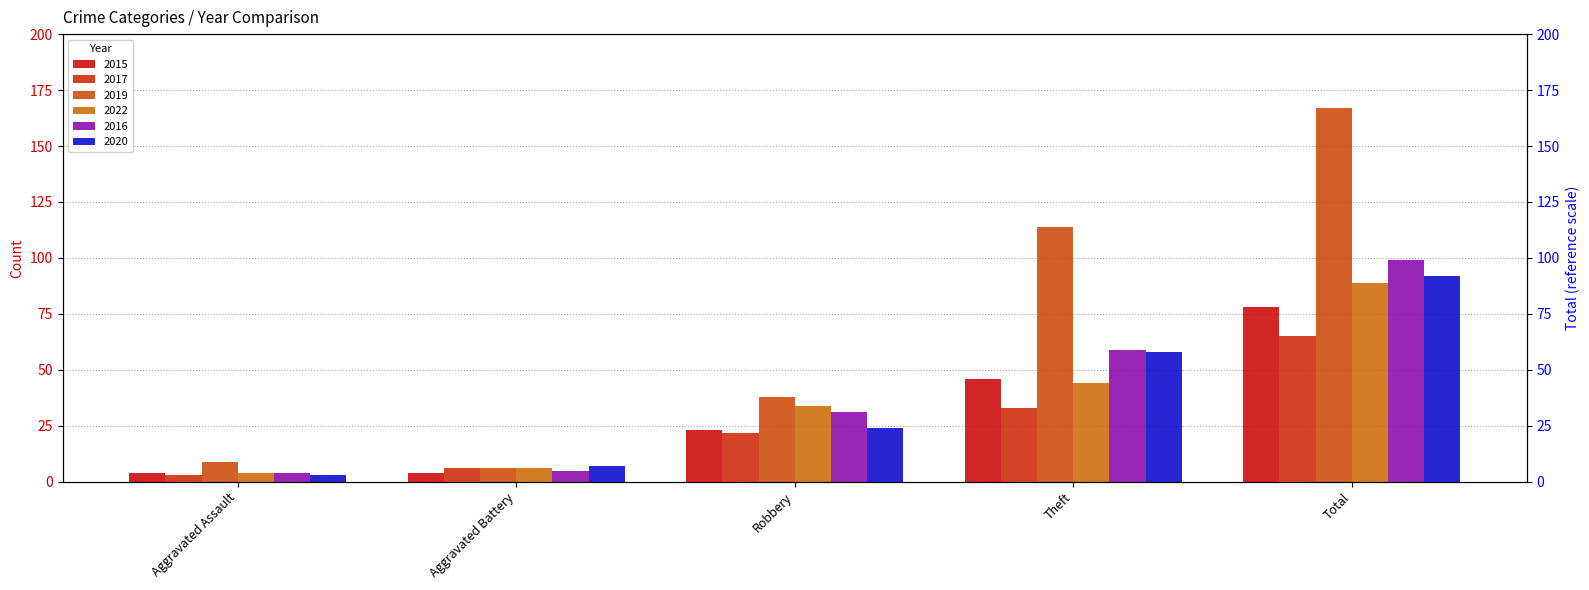

What is the value of the 2020 bar at the 3rd from the left?

24